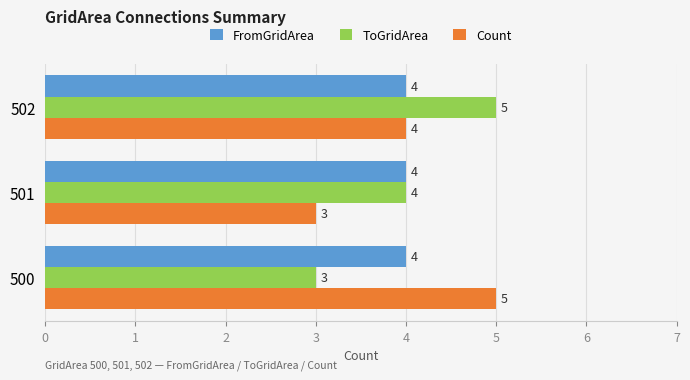

What is the minimum value shown in the chart?

3